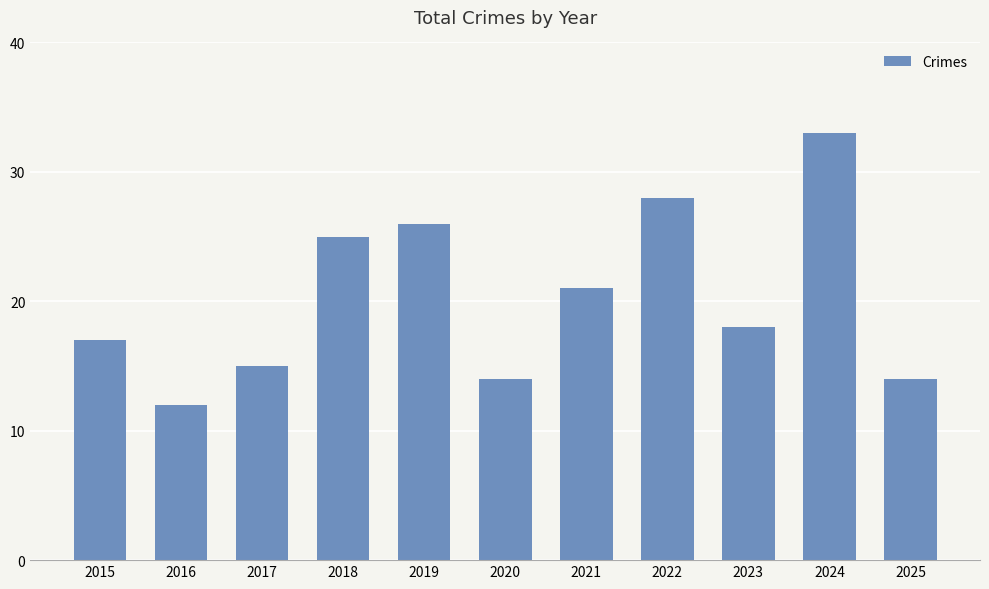

Which label corresponds to the largest value in the chart?

2024